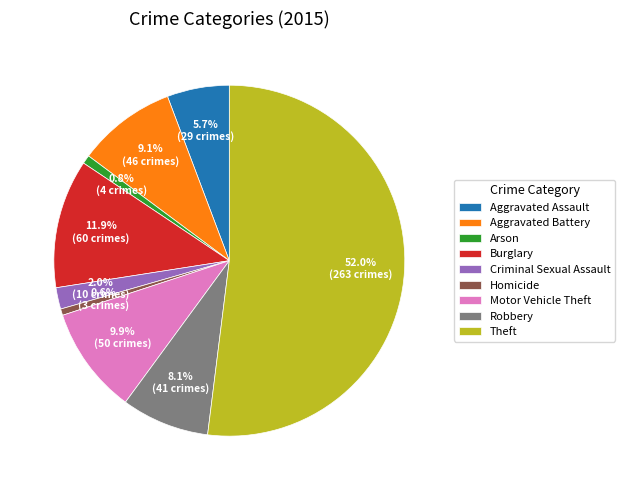

Is there any slice that represents more than half of the pie?

Yes